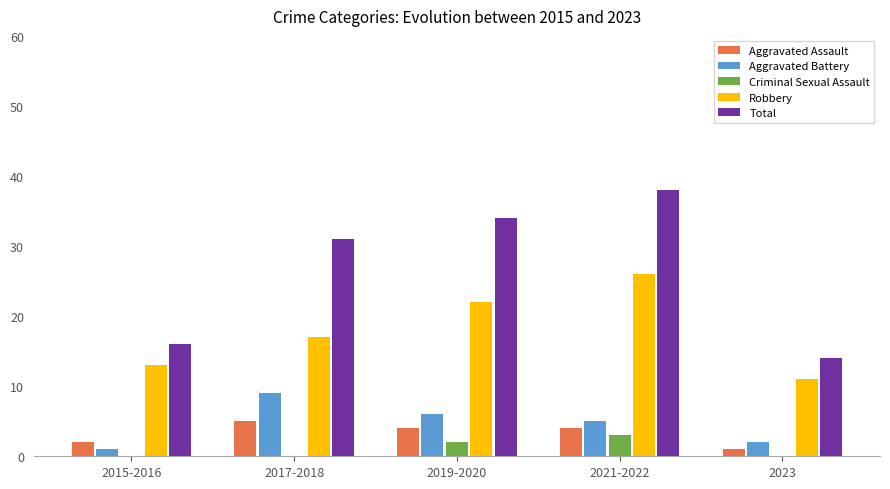

The value of Robbery at 2019-2020 is 29. True or false?

False